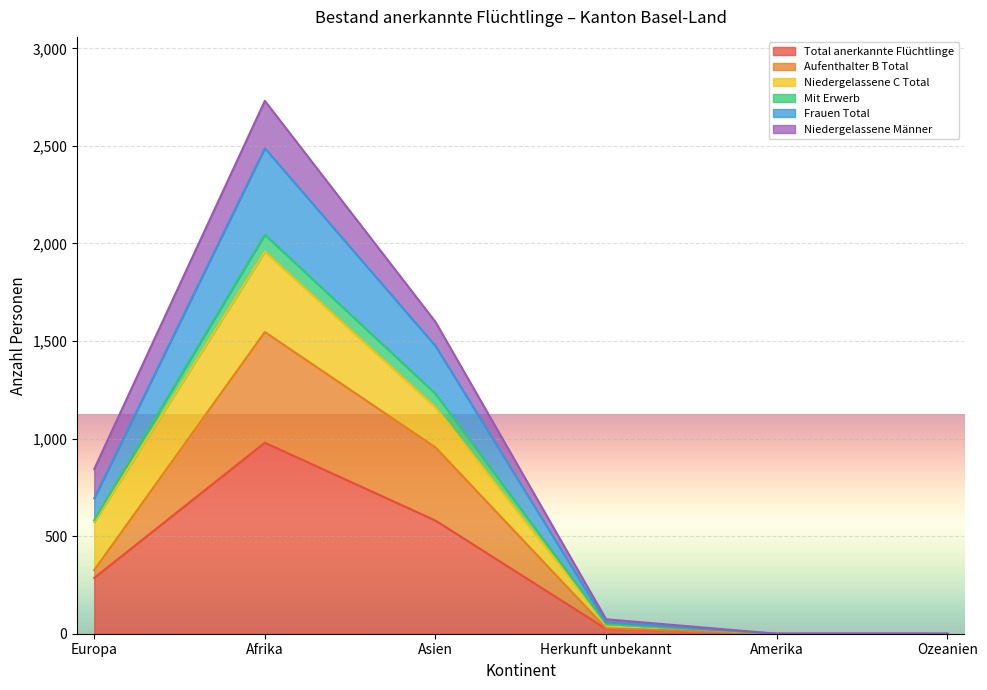

Is it true that Aufenthalter B Total equals 718 at Afrika?

False